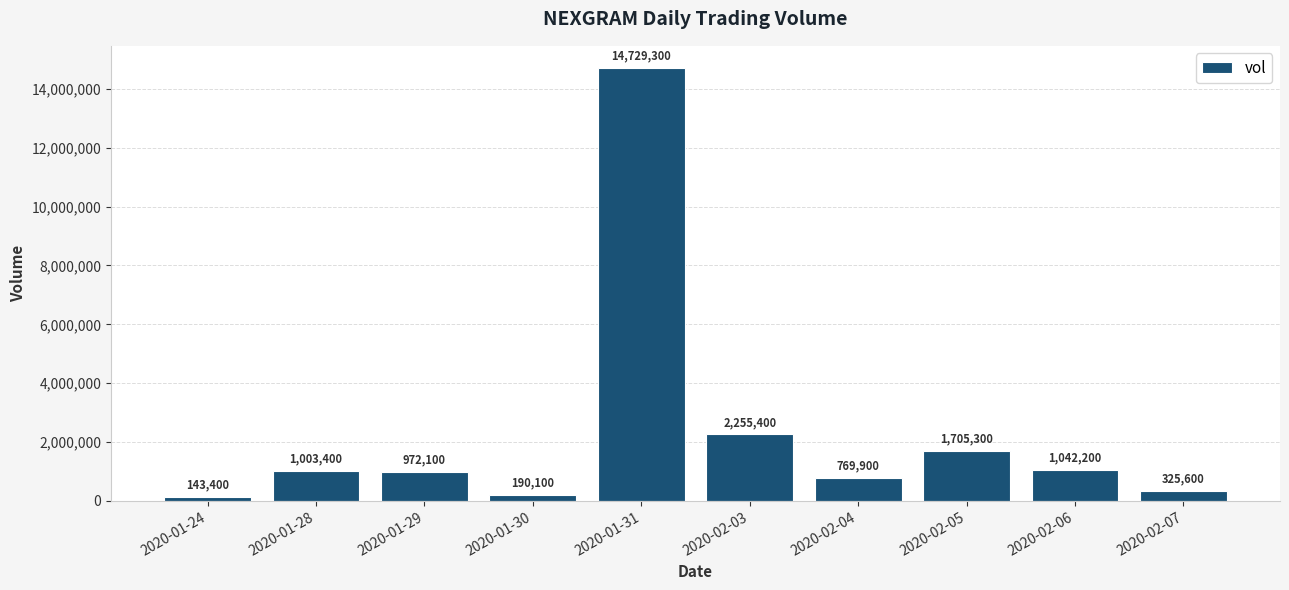

What is the average value?

2313670